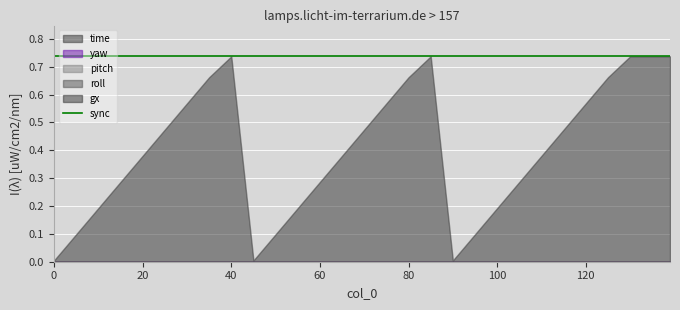

How many lines are shown in the chart?

6